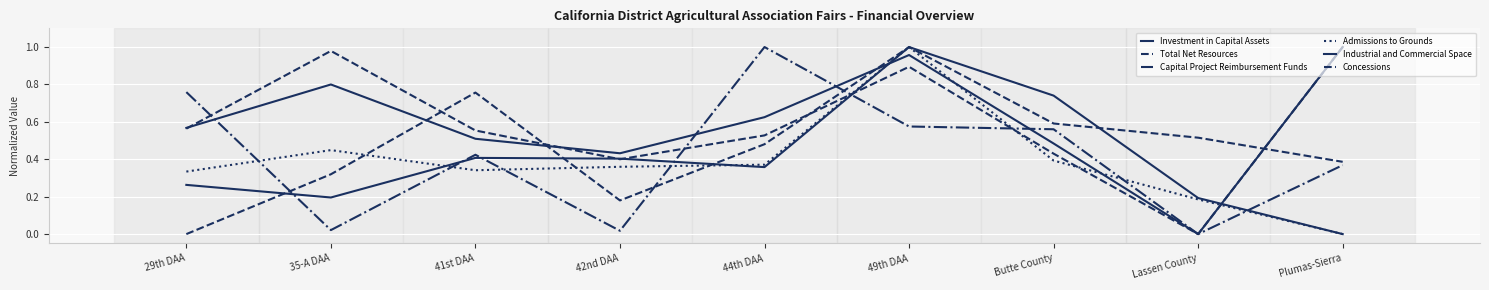

Which category has the highest value in the Capital Project Reimbursement Funds series?

44th DAA